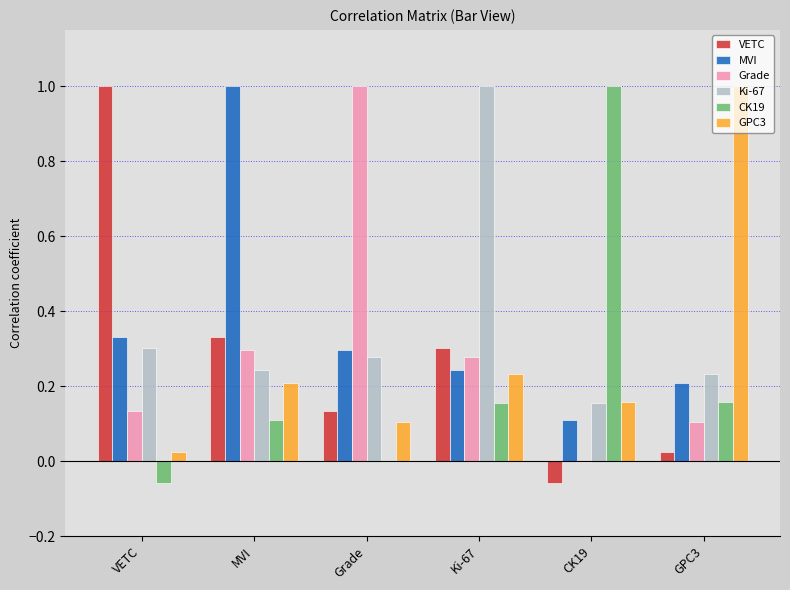

What are all the series names shown in the legend?

VETC, MVI, Grade, Ki-67, CK19, GPC3